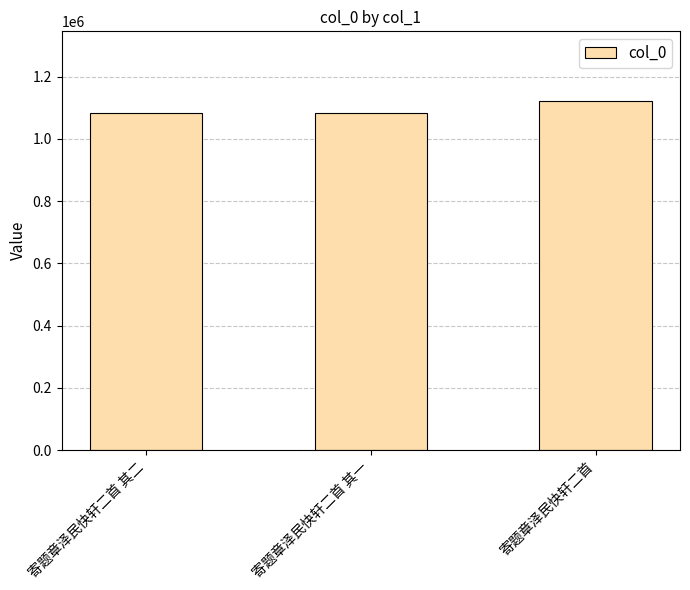

Which category has the highest value across all series?

寄题章泽民快轩二首